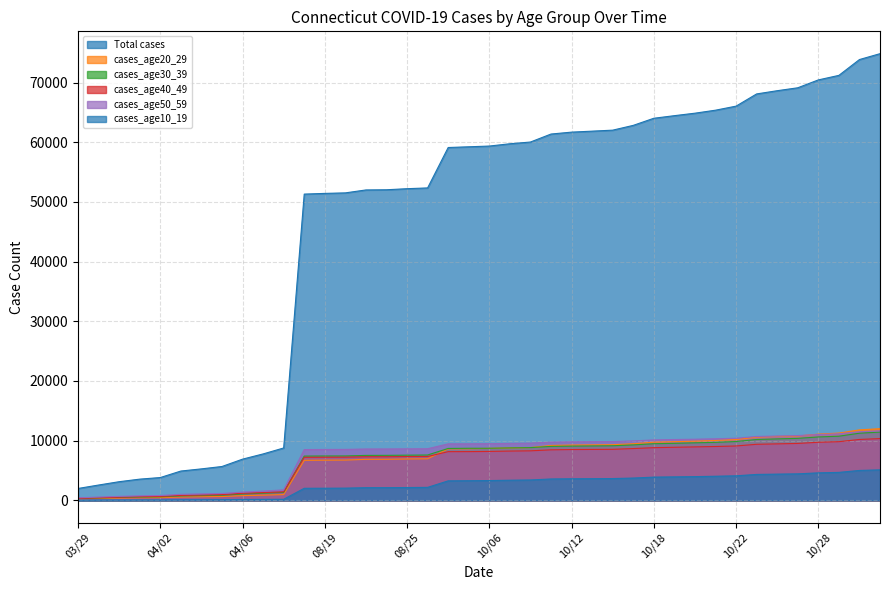

At which label does cases_age20_29 first exceed 8708?

10/07